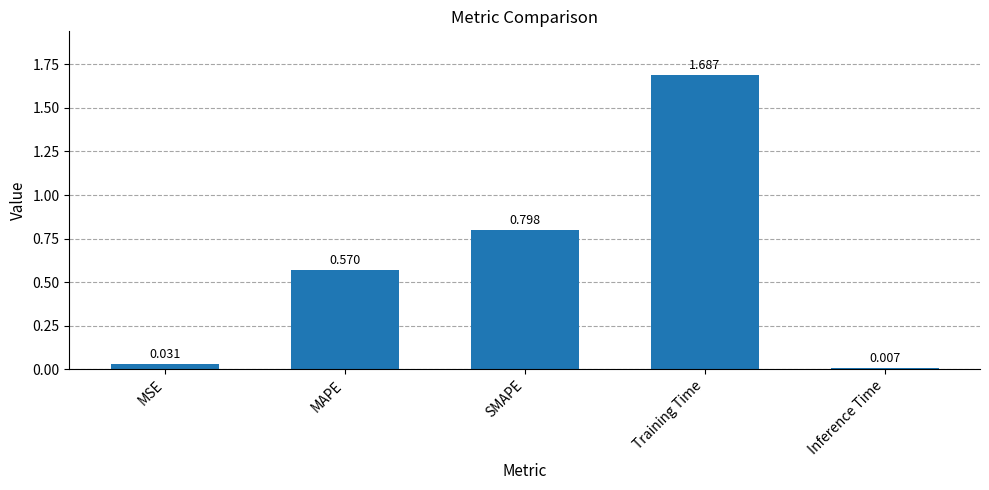

Which has a higher value, Inference Time or MSE?

MSE